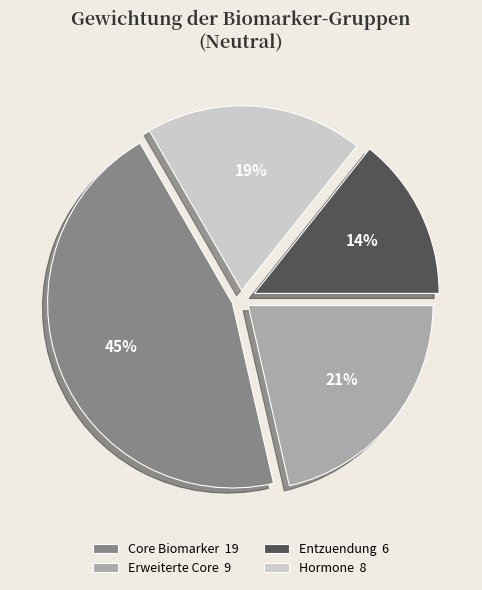

Is it true that Core Biomarker 19 is 32% of the pie?

False